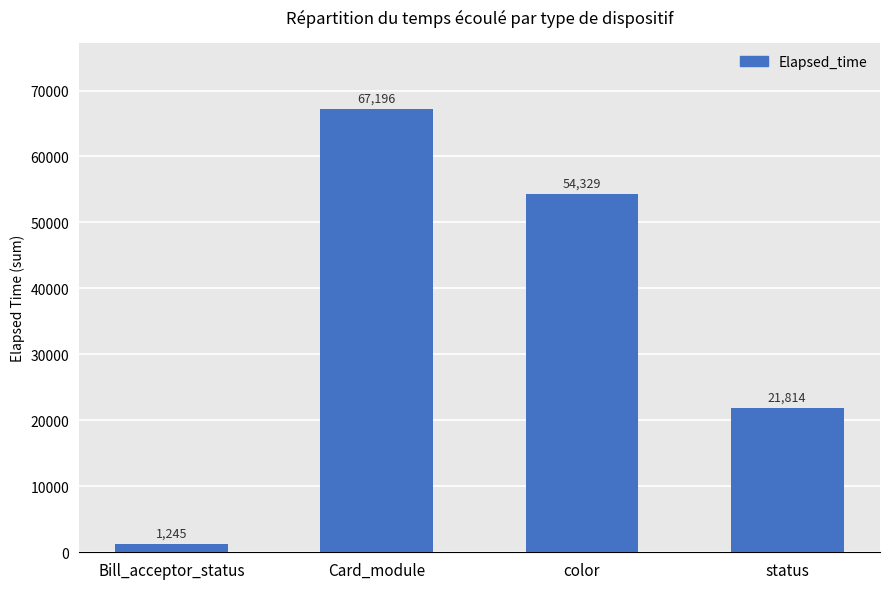

Which label corresponds to the largest value in the chart?

Card_module